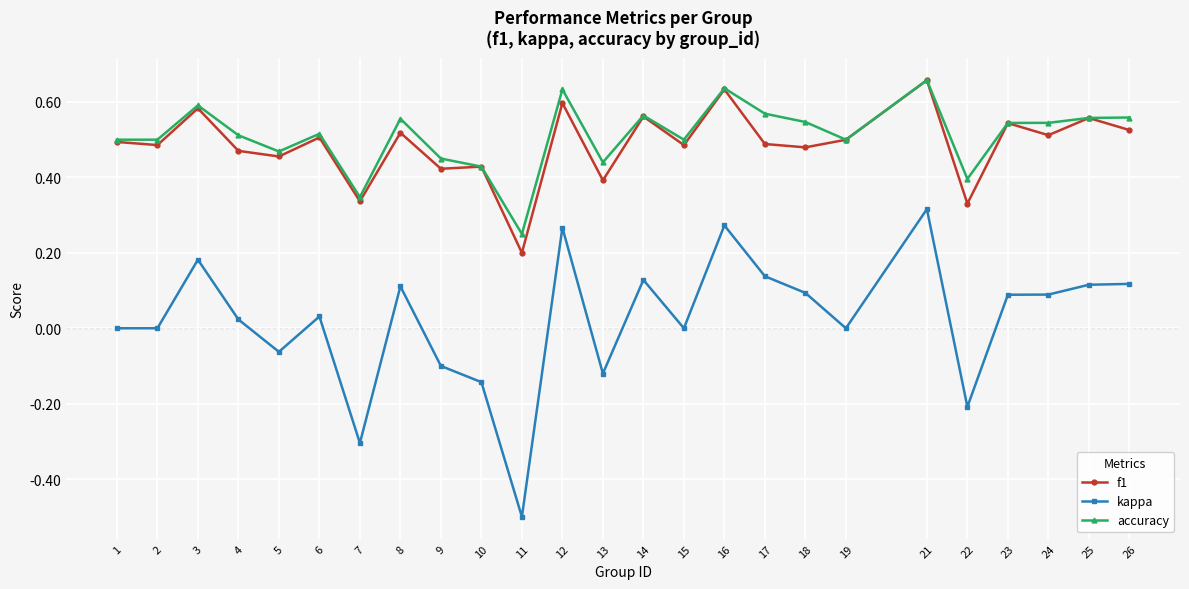

What is the lowest value of the kappa series?

-0.5